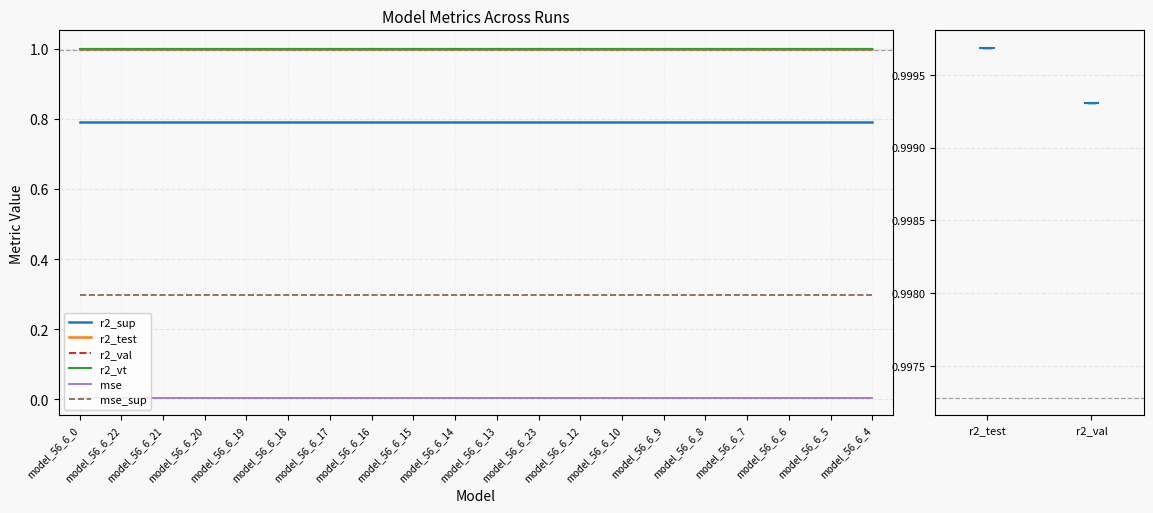

Reading right to left, transcribe all the data shown in this chart.

r2_sup: 0.8	0.8	0.8	0.8	0.8	0.8	0.8	0.8	0.8	0.8	0.8	0.8	0.8	0.8	0.8	0.8	0.8	0.8	0.8	0.8
r2_test: 1.0	1.0	1.0	1.0	1.0	1.0	1.0	1.0	1.0	1.0	1.0	1.0	1.0	1.0	1.0	1.0	1.0	1.0	1.0	1.0
r2_val: 1.0	1.0	1.0	1.0	1.0	1.0	1.0	1.0	1.0	1.0	1.0	1.0	1.0	1.0	1.0	1.0	1.0	1.0	1.0	1.0
r2_vt: 1.0	1.0	1.0	1.0	1.0	1.0	1.0	1.0	1.0	1.0	1.0	1.0	1.0	1.0	1.0	1.0	1.0	1.0	1.0	1.0
mse: 0.0	0.0	0.0	0.0	0.0	0.0	0.0	0.0	0.0	0.0	0.0	0.0	0.0	0.0	0.0	0.0	0.0	0.0	0.0	0.0
mse_sup: 0.3	0.3	0.3	0.3	0.3	0.3	0.3	0.3	0.3	0.3	0.3	0.3	0.3	0.3	0.3	0.3	0.3	0.3	0.3	0.3